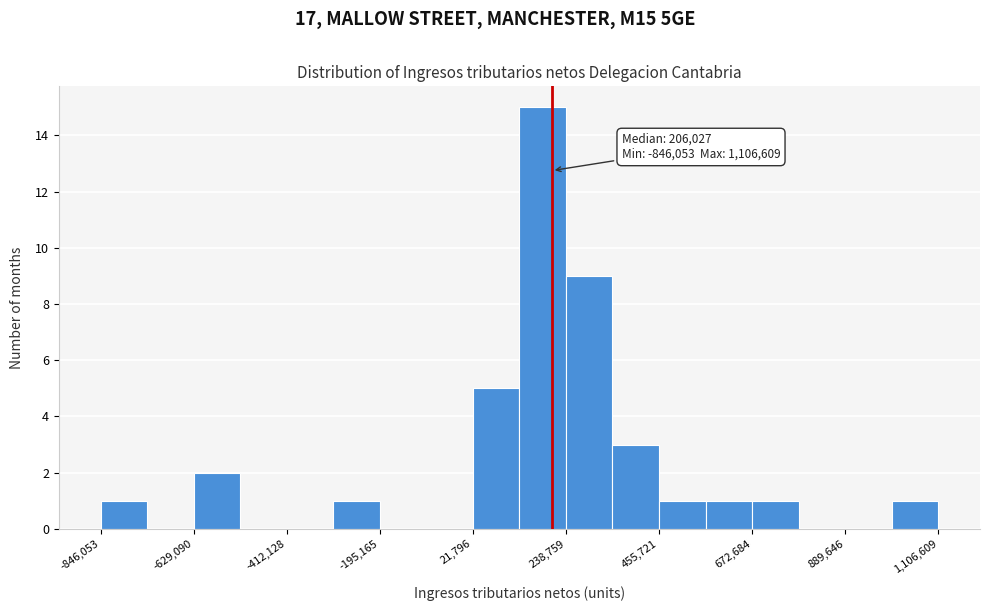

Around what value on the x-axis is the tallest bar? Give the approximate position of its centre, as read against the axis.

200000